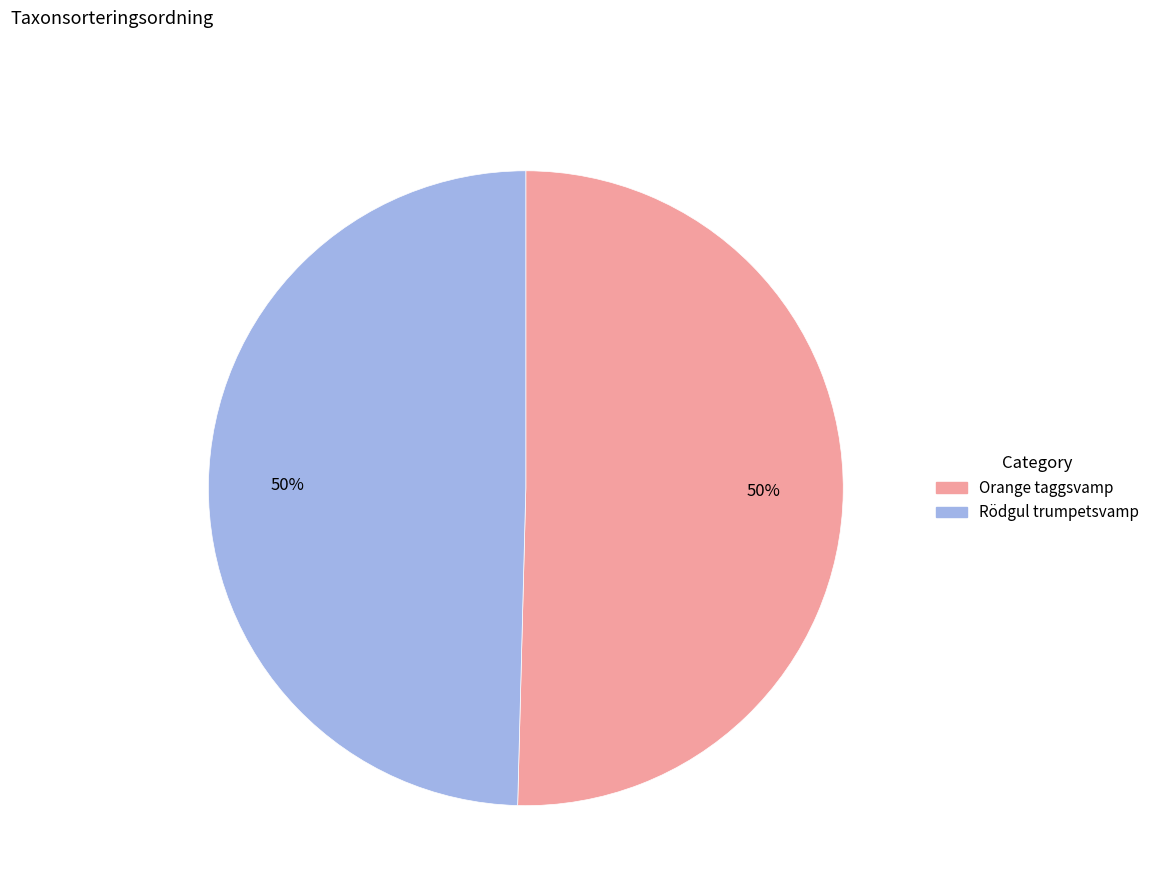

To the nearest percent, what is the average slice percentage?

50%